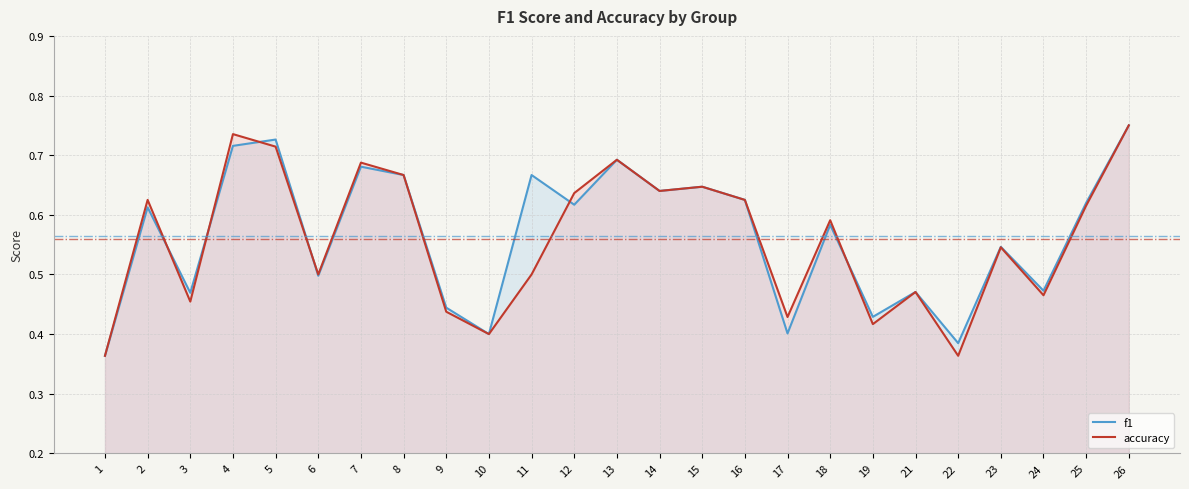

Which series ends up on top after the final intersection of accuracy and f1?

f1